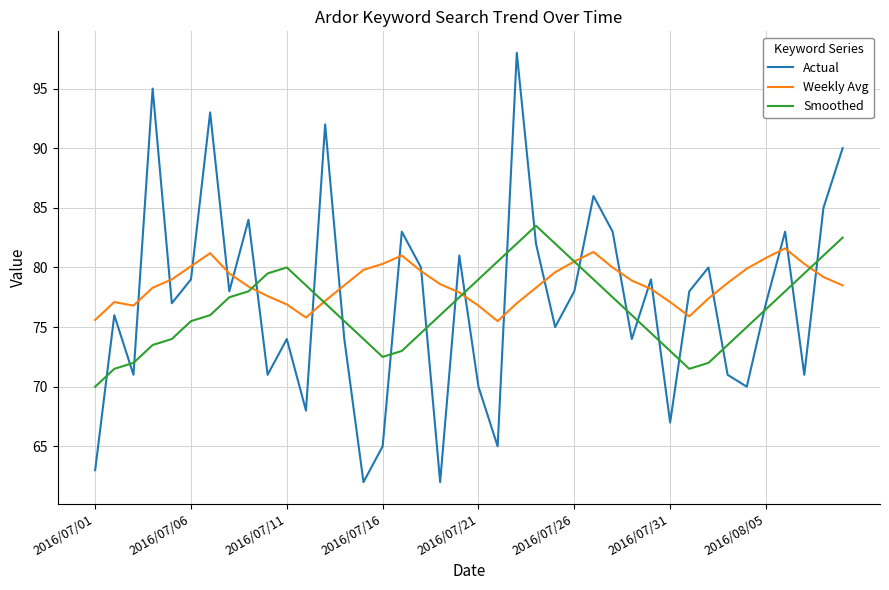

What is the difference between the maximum and minimum values in the Weekly Avg series?

6.1